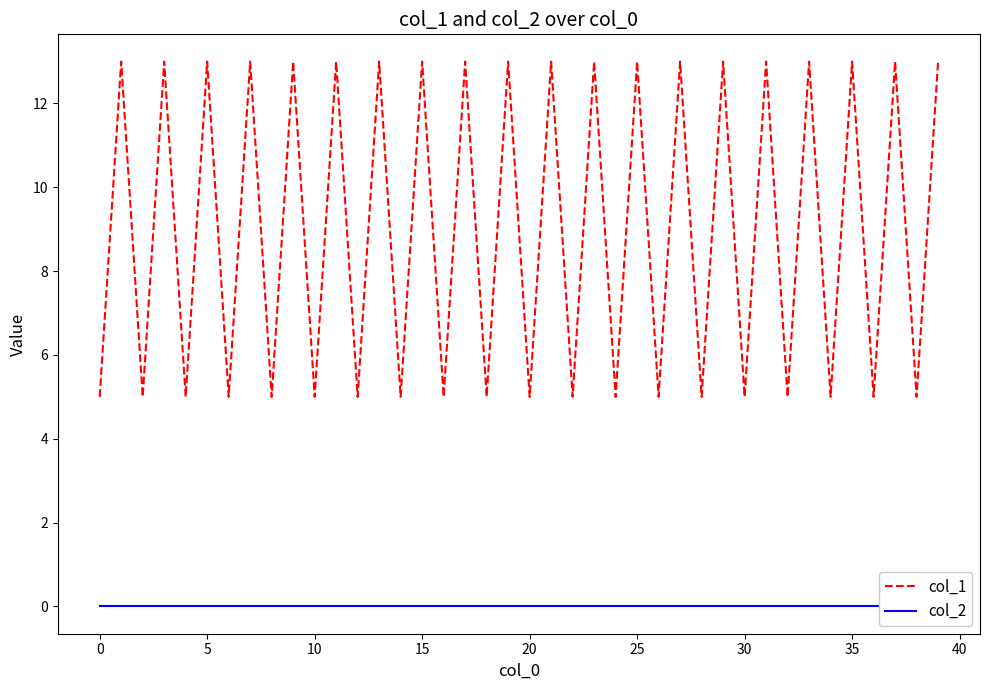

What is the greatest value displayed?

13